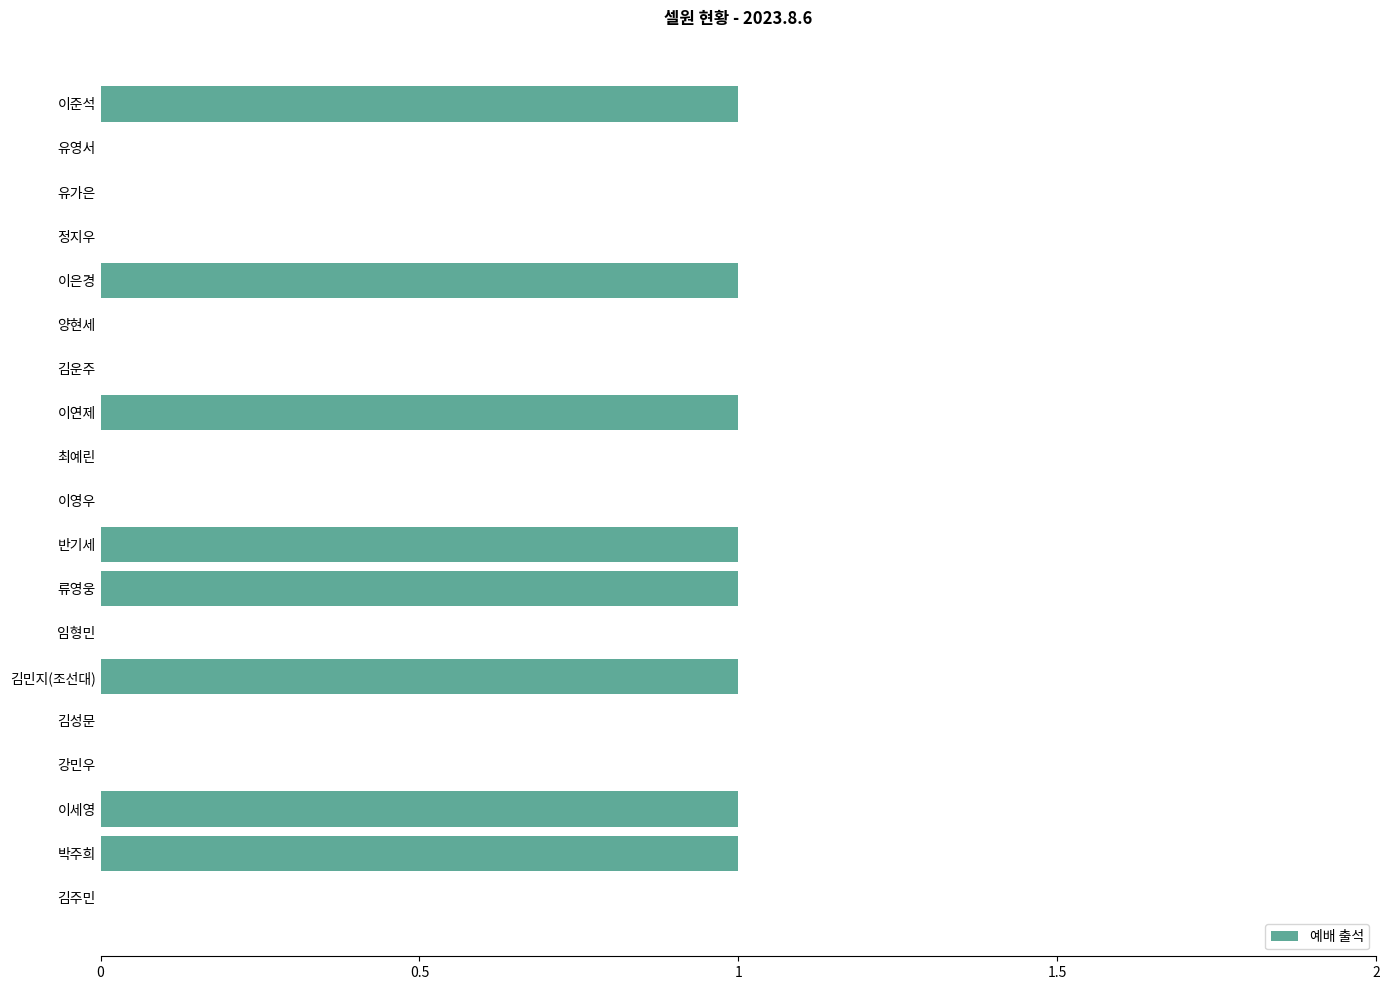

Approximately how many times larger is the value at 류영웅 compared to 이준석?

1.0